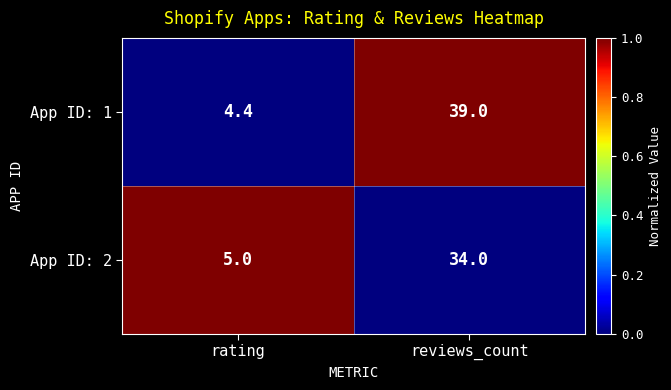

True or false: App ID: 2 has a value of 34.0 at reviews_count.

True